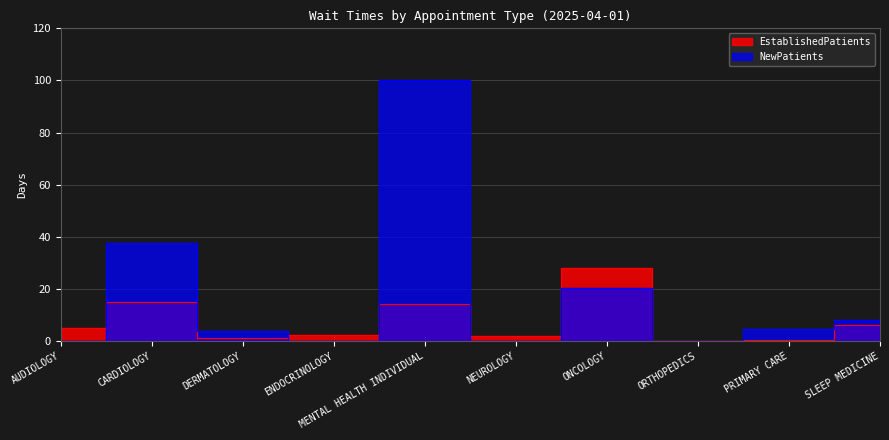

How many values in the EstablishedPatients series are below 5?

5